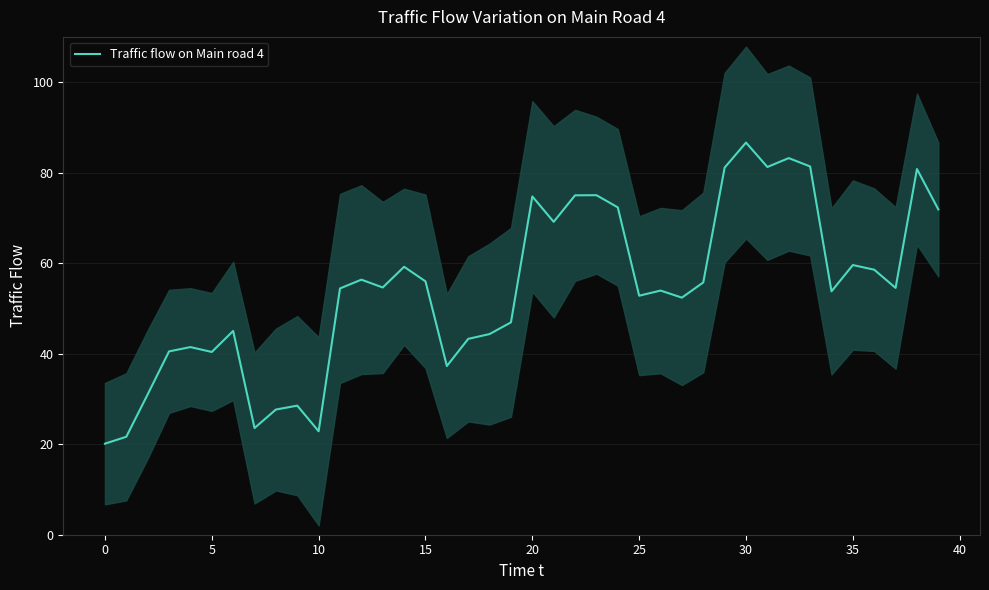

At which category does the chart reach its peak across all series?

30